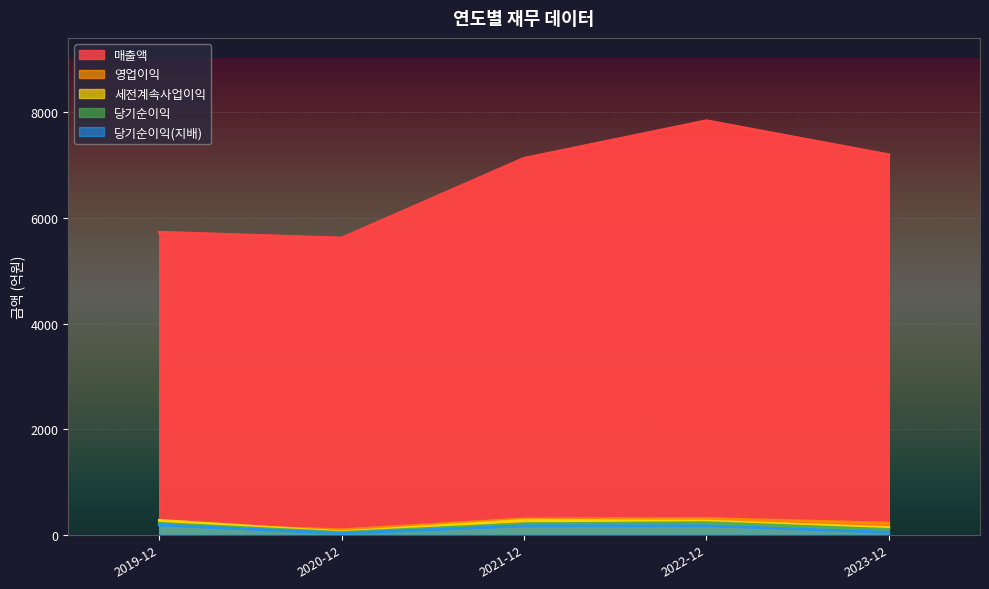

Reading left to right, list all the values displayed in this chart.

매출액: 2019-12-01=5729	2020-12-01=5620	2021-12-01=7129	2022-12-01=7840	2023-12-01=7196
영업이익: 2019-12-01=208	2020-12-01=95	2021-12-01=302	2022-12-01=309	2023-12-01=222
세전계속사업이익: 2019-12-01=275	2020-12-01=57	2021-12-01=274	2022-12-01=260	2023-12-01=139
당기순이익: 2019-12-01=217	2020-12-01=45	2021-12-01=210	2022-12-01=232	2023-12-01=103
당기순이익(지배): 2019-12-01=186	2020-12-01=30	2021-12-01=170	2022-12-01=174	2023-12-01=50